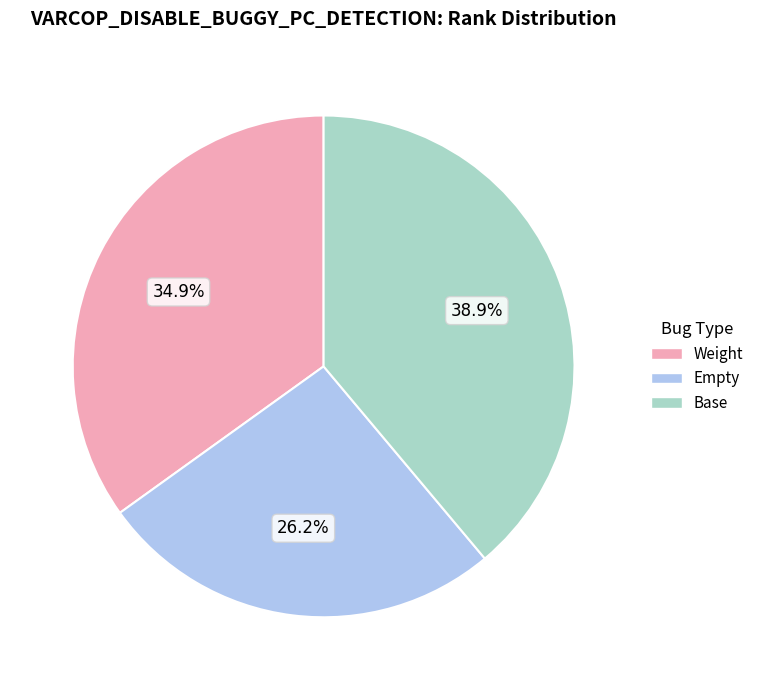

To the nearest percent, what is the average slice percentage?

33%